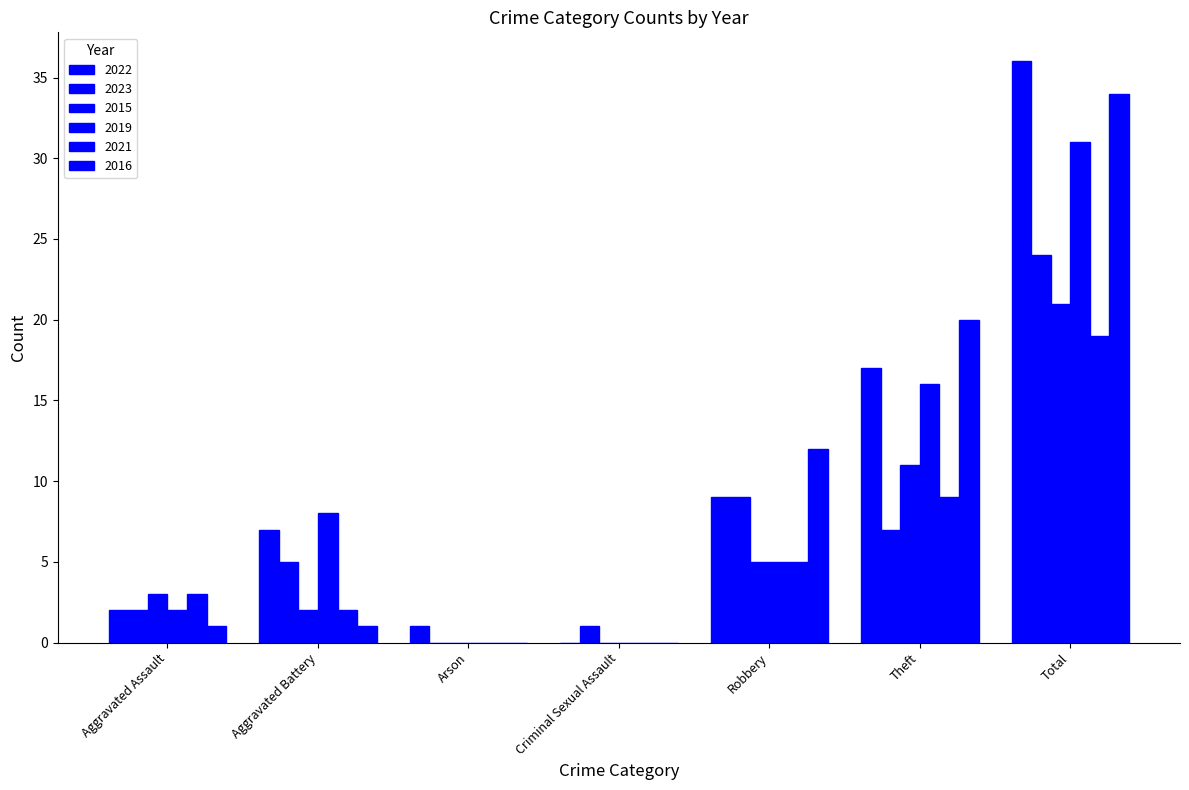

How many data points does each series have?

7